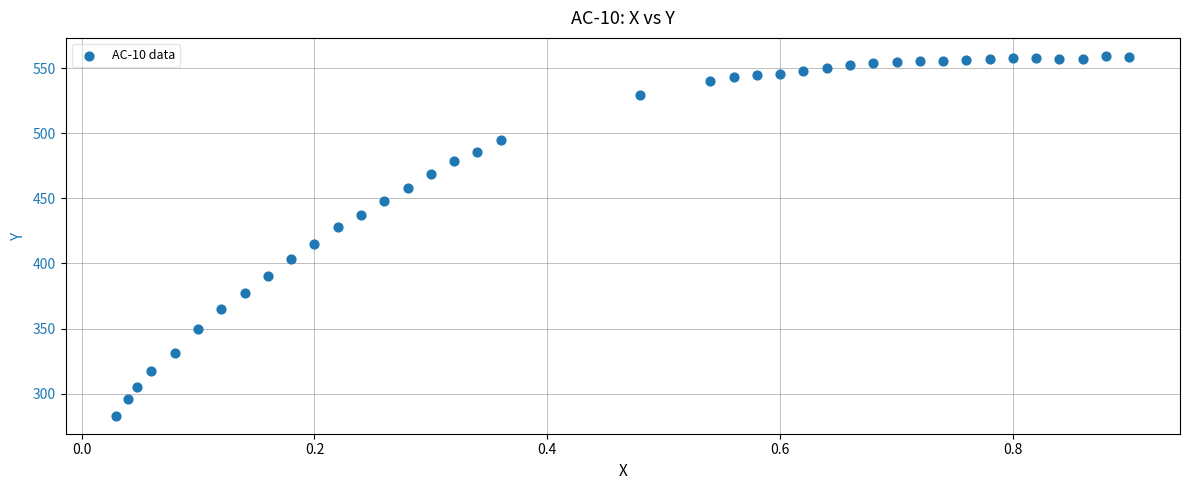

What is the range of Y values (max minus min)?

276.4